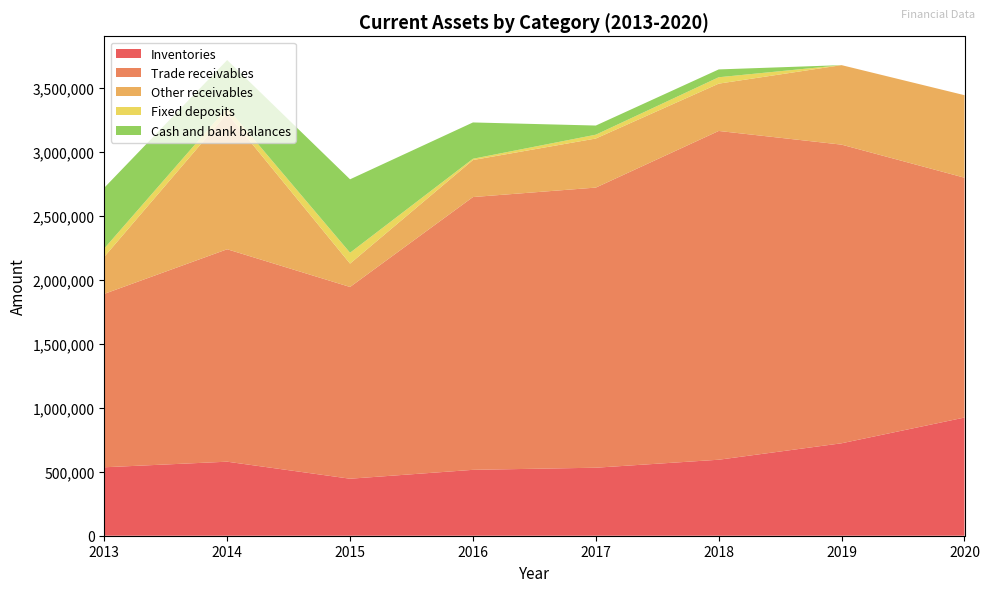

Reading right to left, list all the values displayed in this chart.

Inventories: 2020=922933	2019=721993	2018=593485	2017=531136	2016=514540	2015=445153	2014=578179	2013=534524
Trade receivables: 2020=1873052	2019=2332095	2018=2567546	2017=2187665	2016=2130302	2015=1497479	2014=1659024	2013=1354291
Other receivables: 2020=644354	2019=620869	2018=369473	2017=383155	2016=289018	2015=182436	2014=1060995	2013=289496
Fixed deposits: 2020=0	2019=0	2018=50000	2017=30000	2016=10000	2015=85000	2014=45000	2013=65000
Cash and bank balances: 2020=0	2019=0	2018=61035	2017=71325	2016=283566	2015=573385	2014=371385	2013=474229